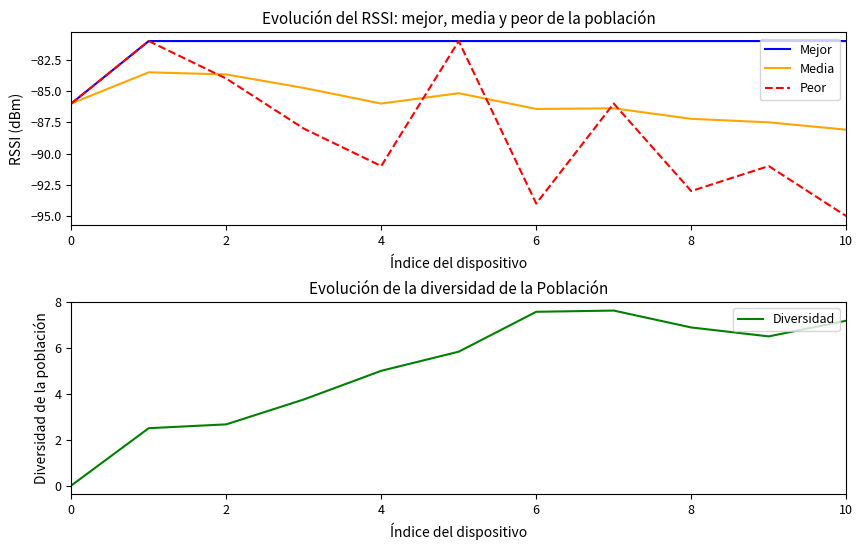

What is the label of the 5th point from the right?

6